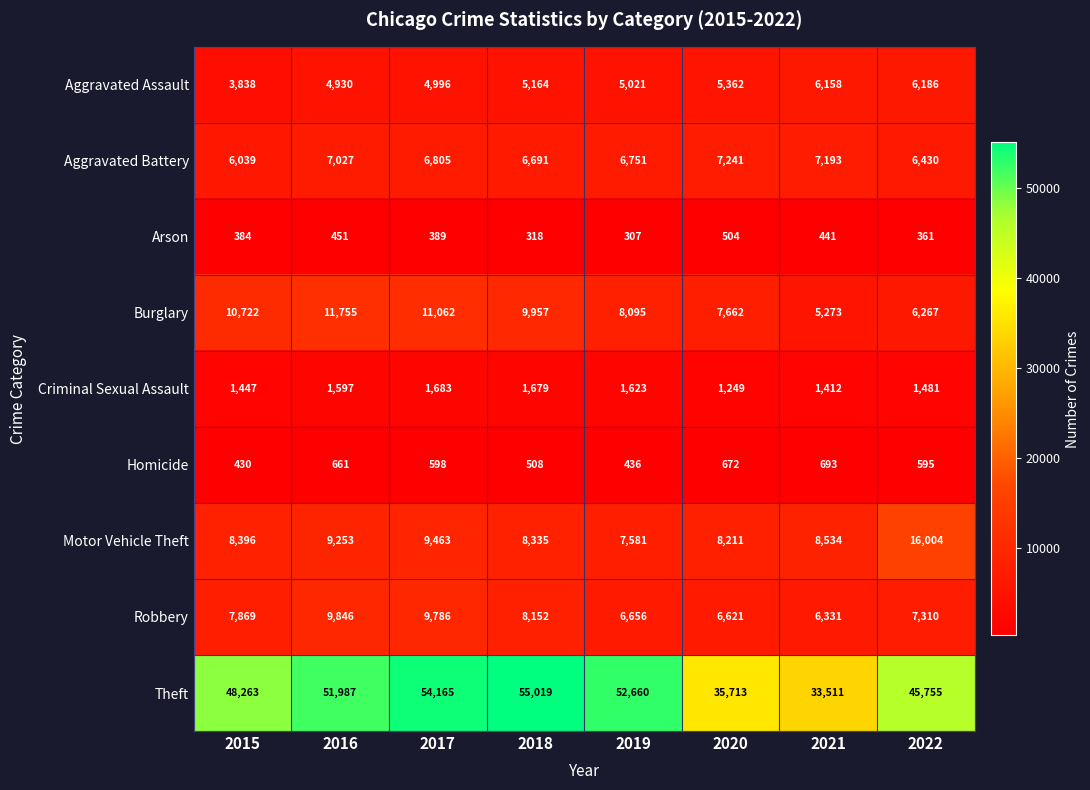

Is the value of Motor Vehicle Theft at 2016 greater than the value of Robbery at 2018?

Yes